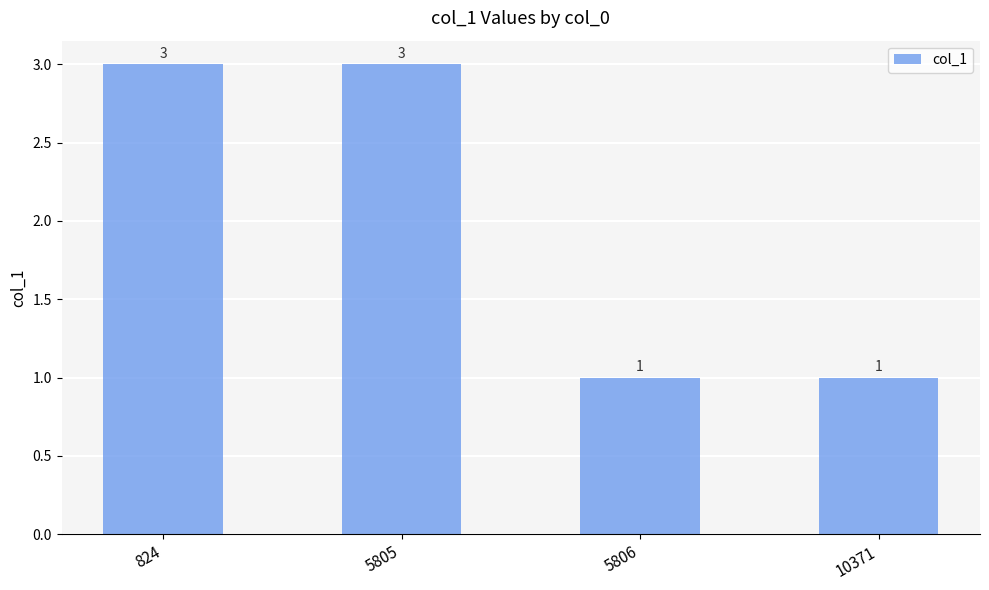

What is the smallest value displayed?

1